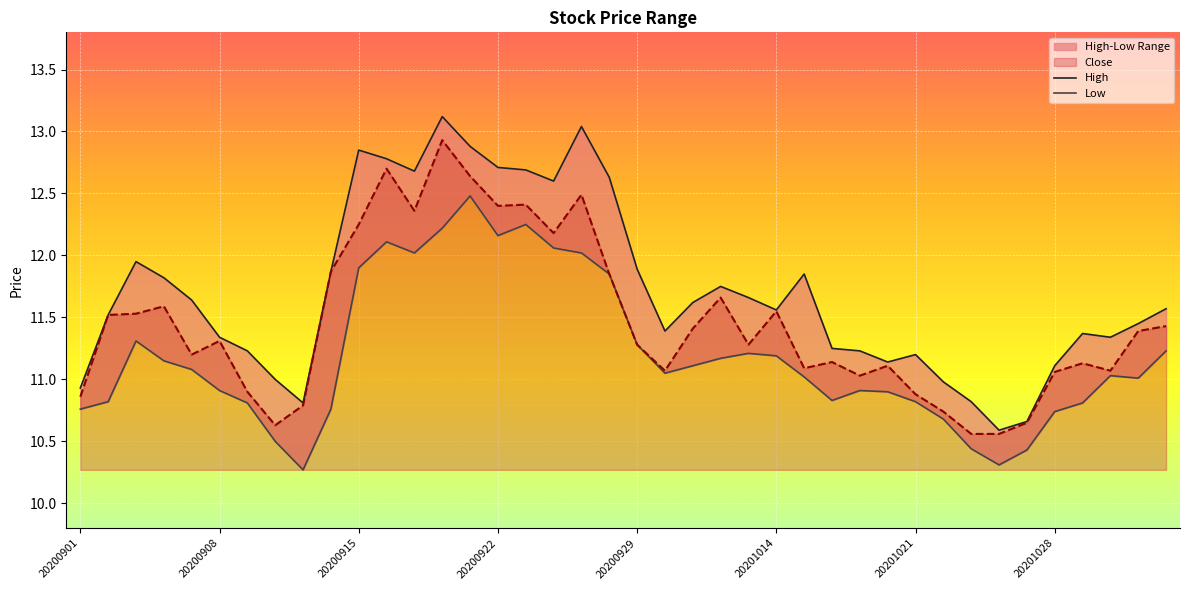

True or false: Close has a value of 14.9 at 8.

False